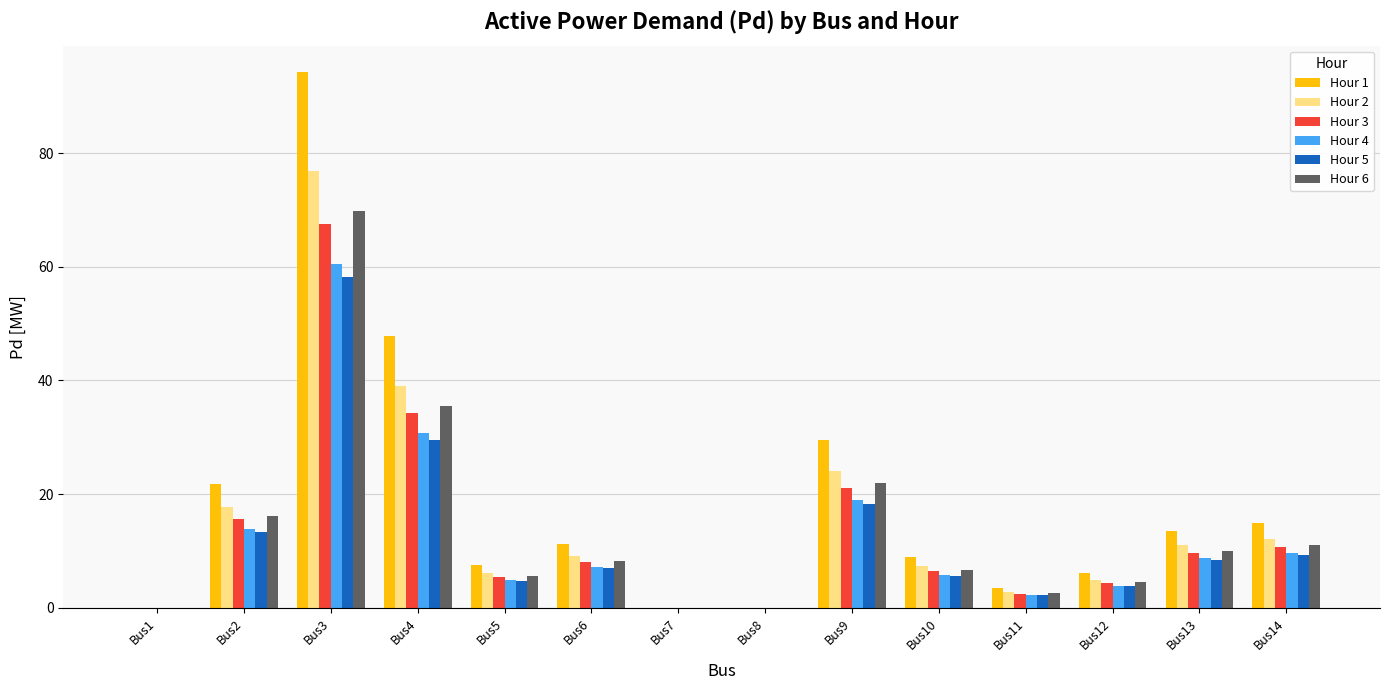

Which series has the largest total across all categories?

Hour 1